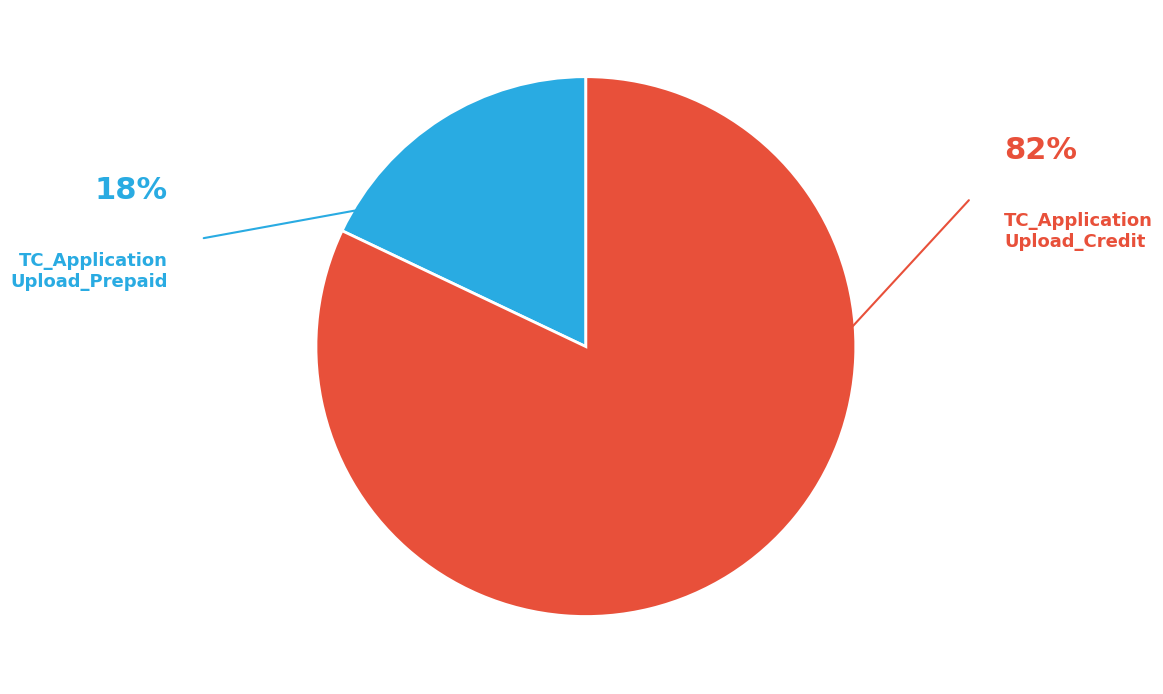

Is there any slice that represents more than half of the pie?

Yes